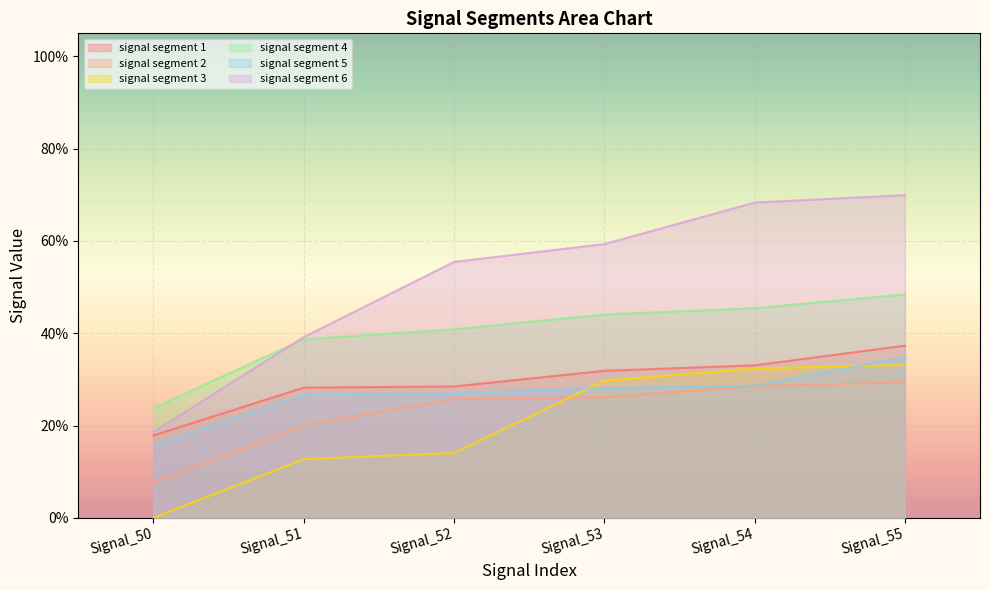

Which category has the lowest value across all series?

Signal_50